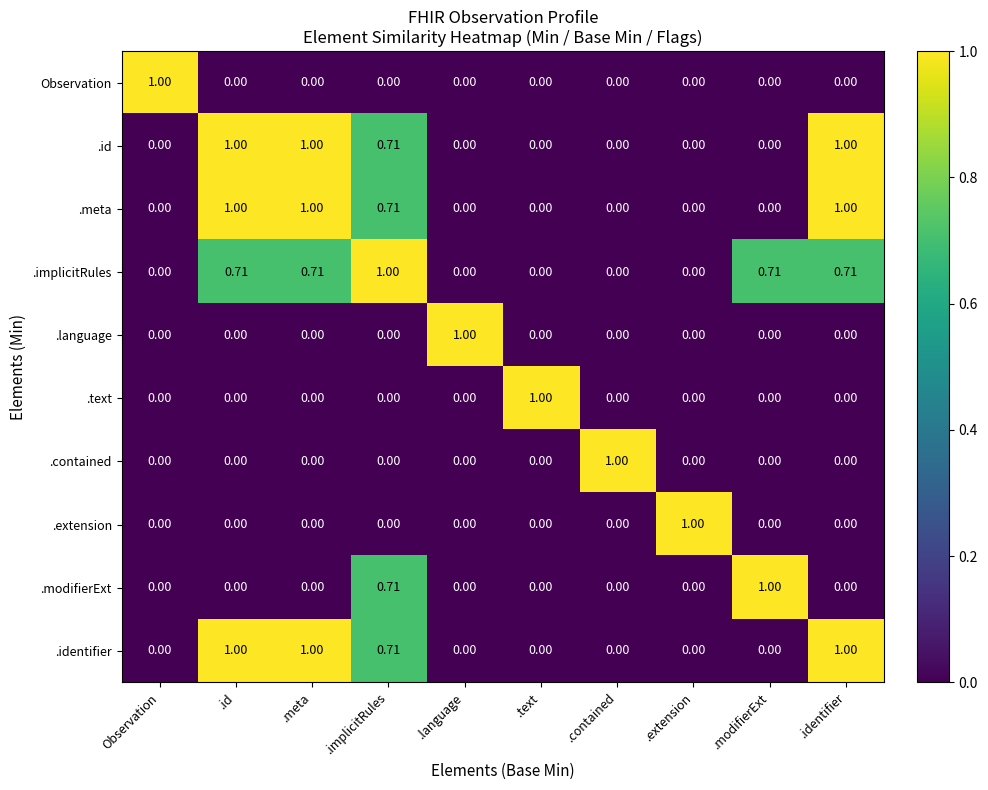

Is the value of .meta at .language greater than the value of .implicitRules at .modifierExt?

No